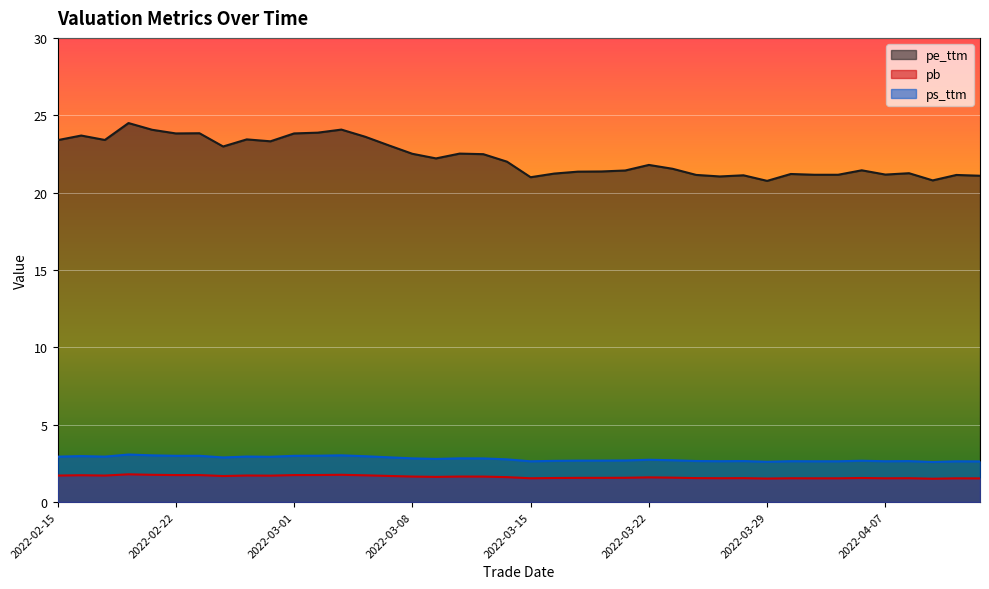

Between 2022-03-30 and 2022-02-17, which is larger?

2022-02-17